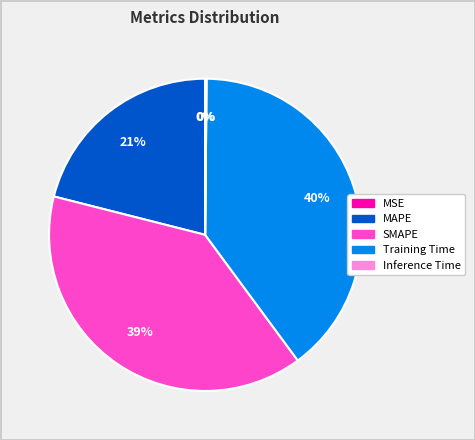

Is Training Time the majority of the pie?

No